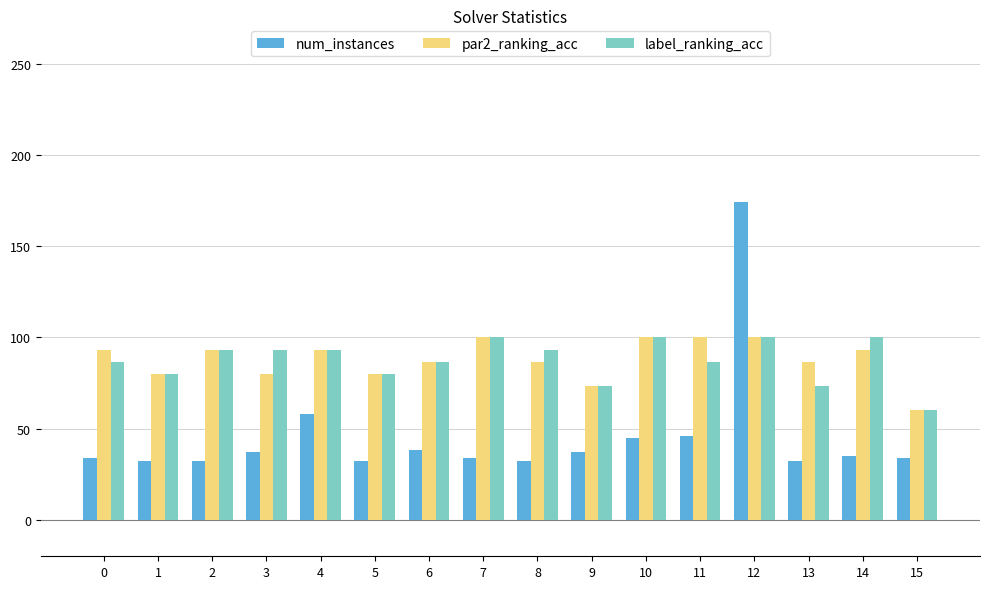

Which category has the lowest value in the label_ranking_acc series?

15